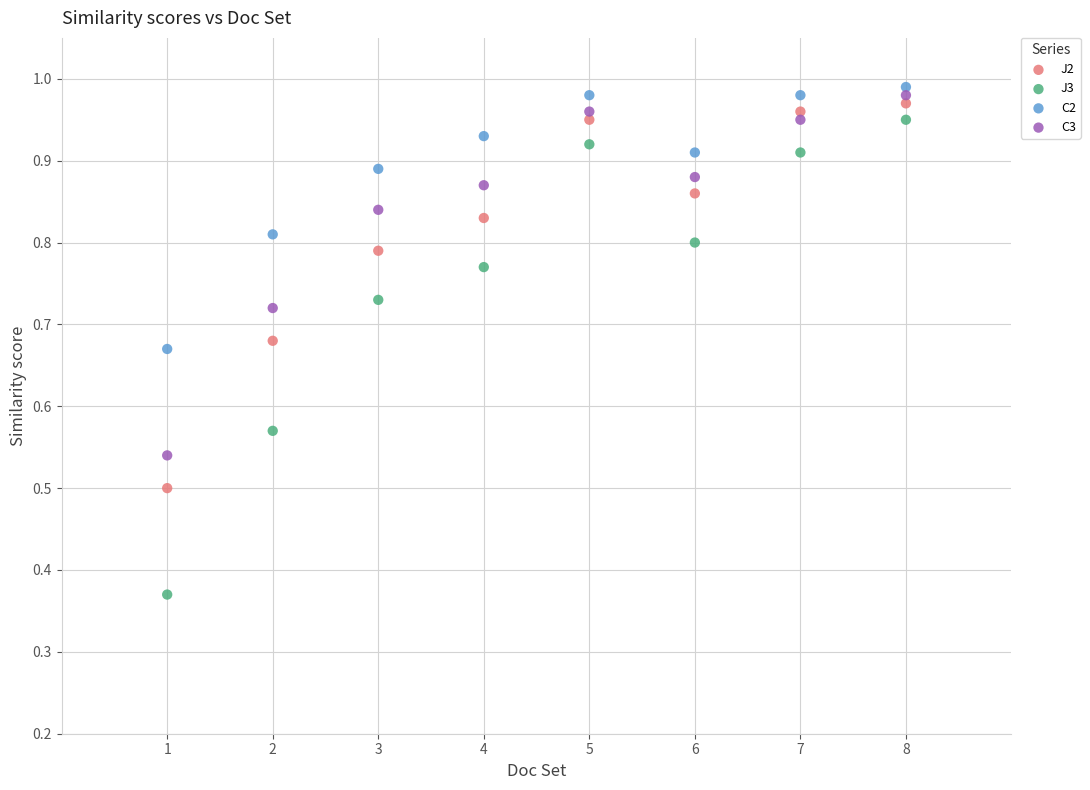

Which series has the largest Y range (max minus min)?

J3